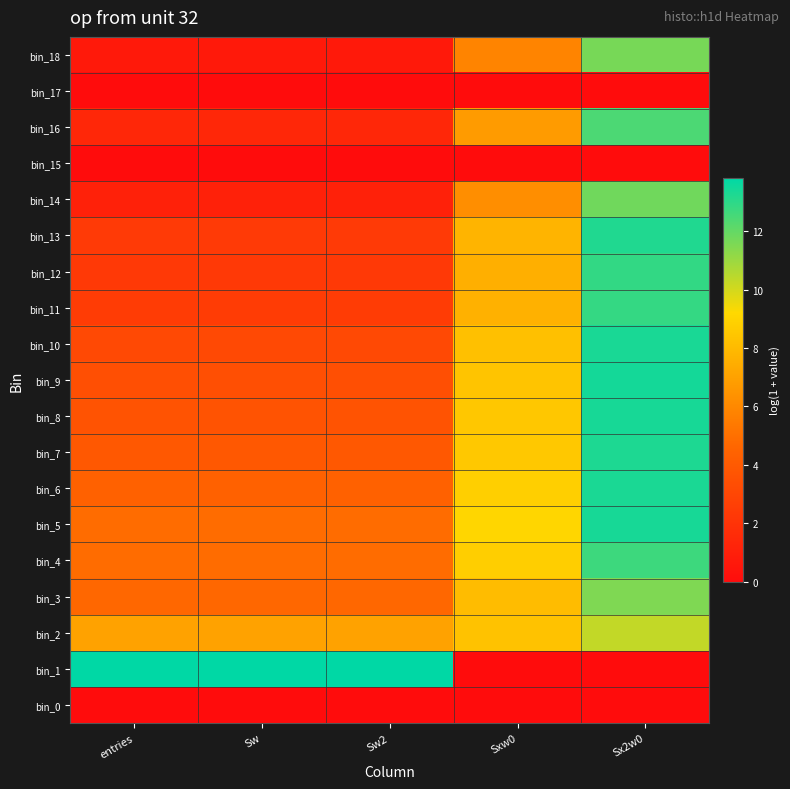

Rank the series by their maximum value, from highest to lowest.

bin_1, bin_9, bin_8, bin_5, bin_10, bin_6, bin_7, bin_13, bin_12, bin_11, bin_4, bin_16, bin_14, bin_18, bin_3, bin_2, bin_0, bin_15, bin_17